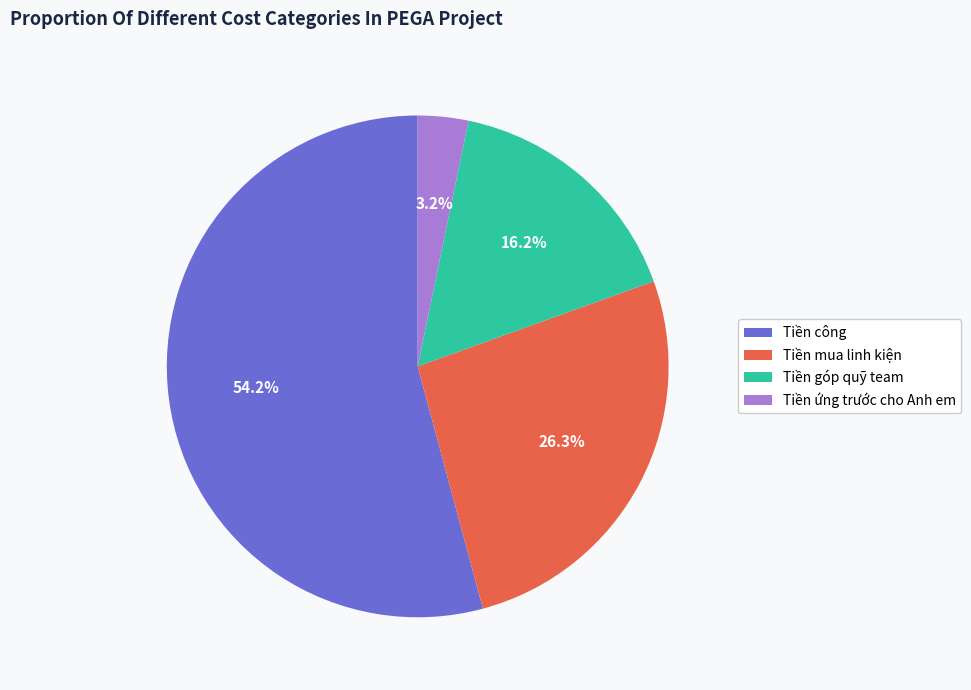

What is the smallest slice in the pie chart?

Tiền ứng trước cho Anh em